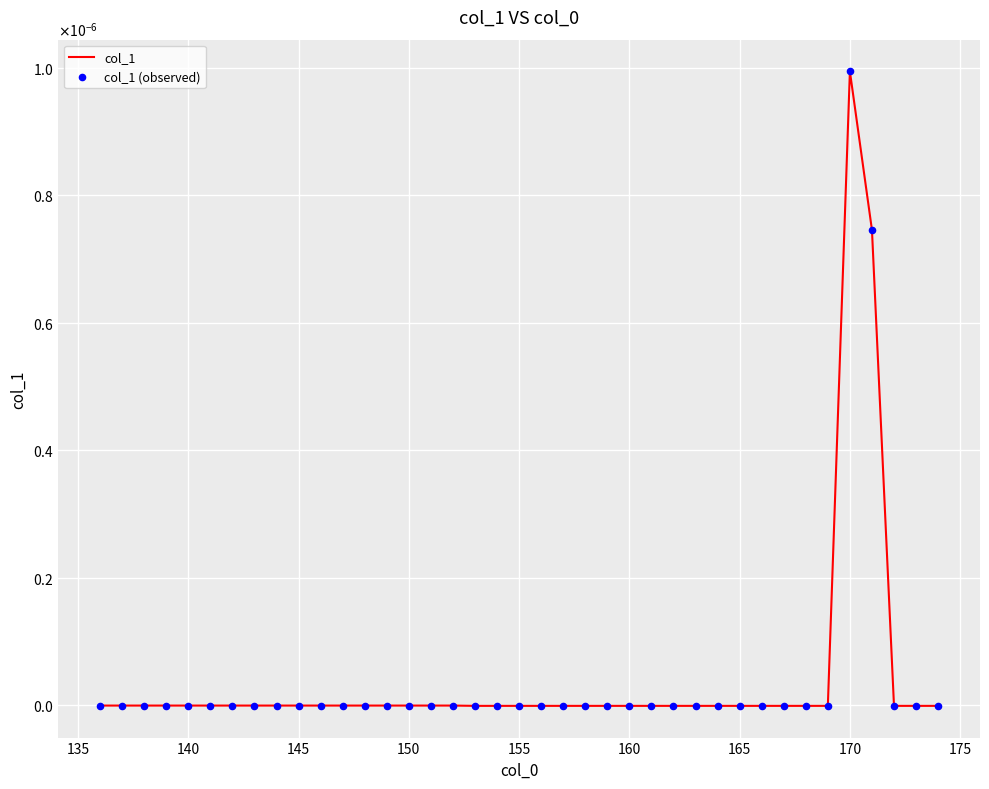

Is this an area chart (filled region under the line)?

No